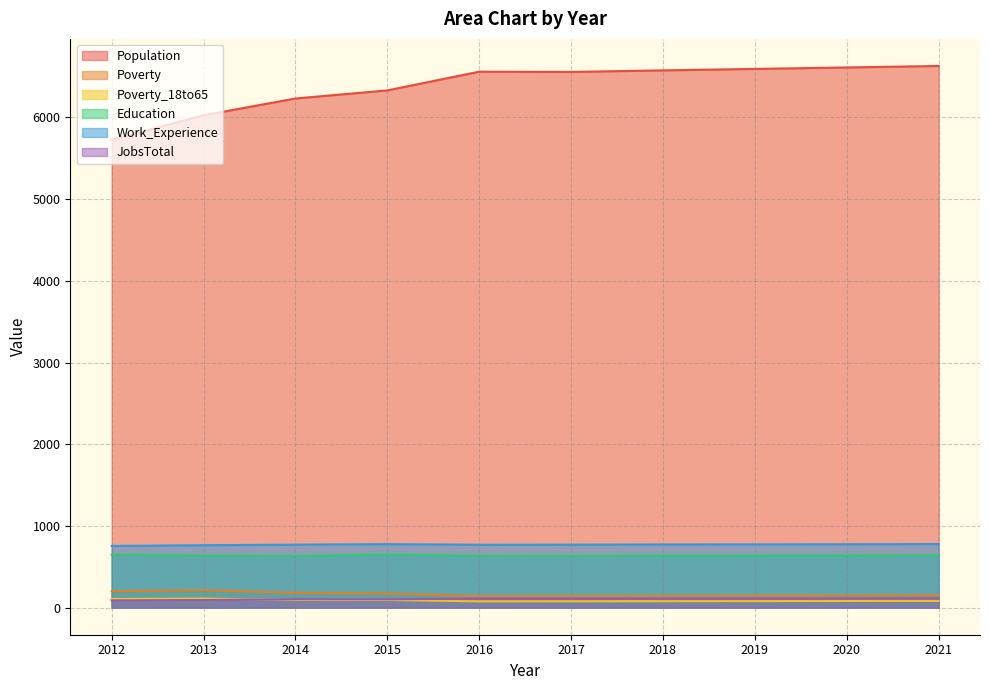

Is it true that Poverty_18to65 equals 135 at 2019?

False